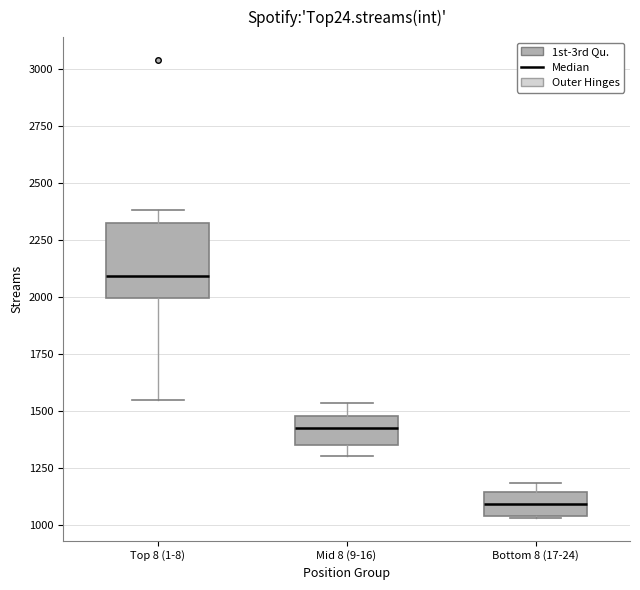

Reading left to right, transcribe this box plot: for each box, give where its median line is, the range the box spans, and where its two whiskers end, as read against the y-axis. The values are not printed on the chart, so give them approximately, as read against the axis.

Top 8 (1-8): median 2100, box 2000 to 2350, whiskers 1550 to 2400
Mid 8 (9-16): median 1450, box 1350 to 1500, whiskers 1300 to 1550
Bottom 8 (17-24): median 1100, box 1050 to 1150, whiskers 1050 to 1200